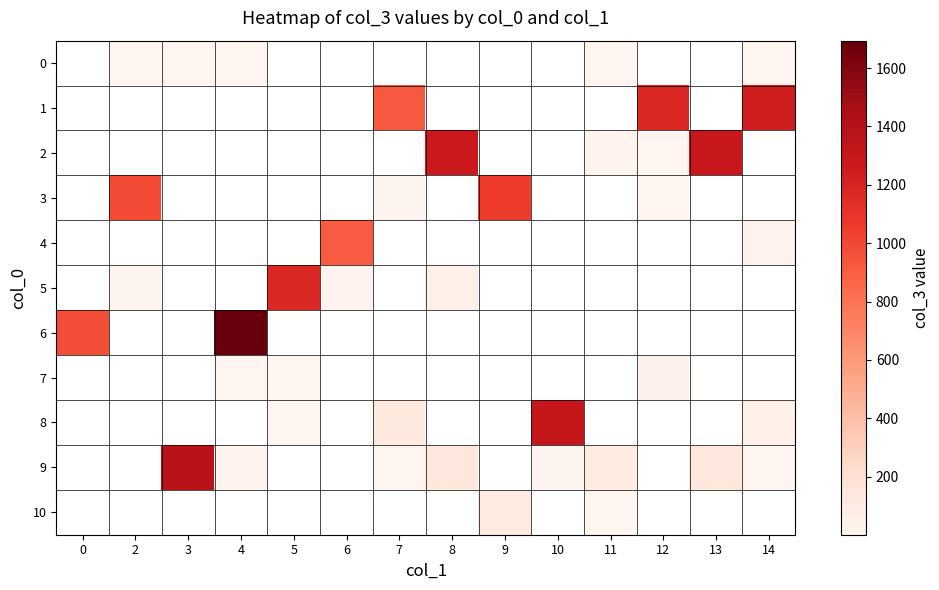

The value of 10 at 9 is 63.8. True or false?

False